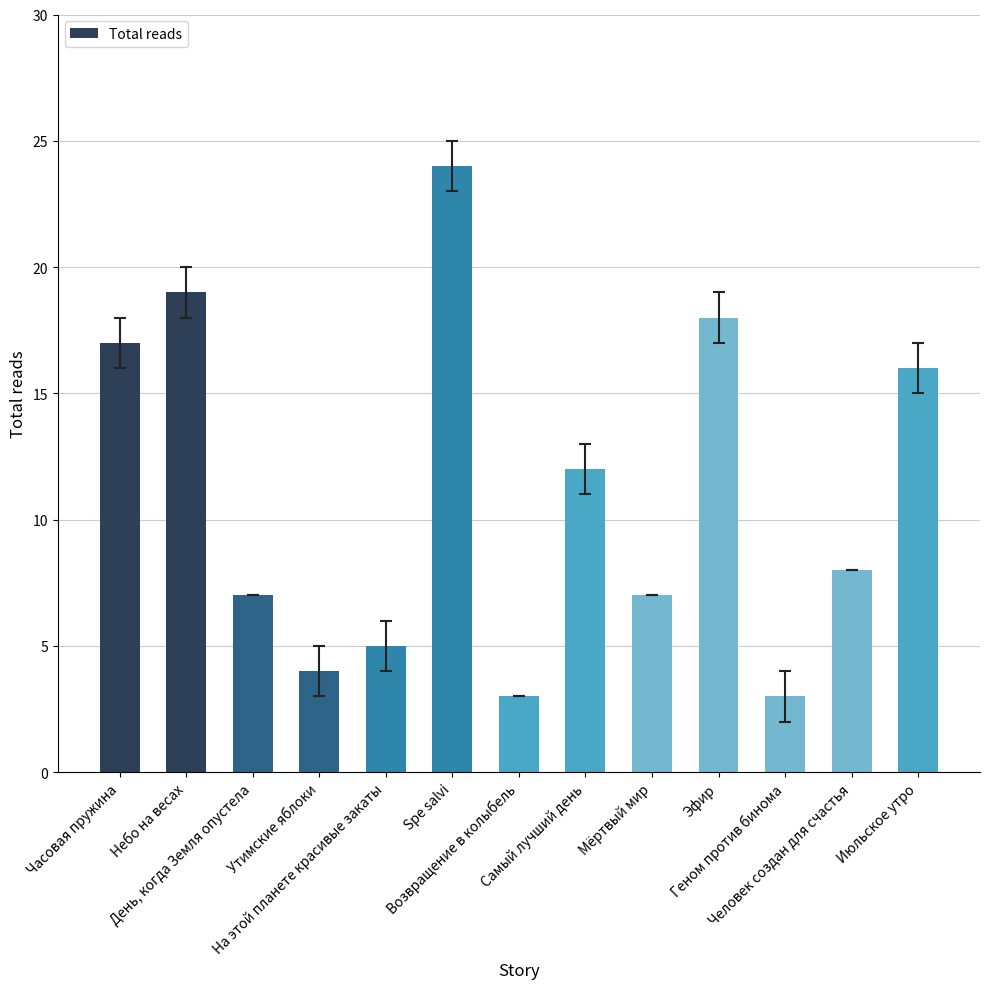

Count the number of categories in the chart.

13